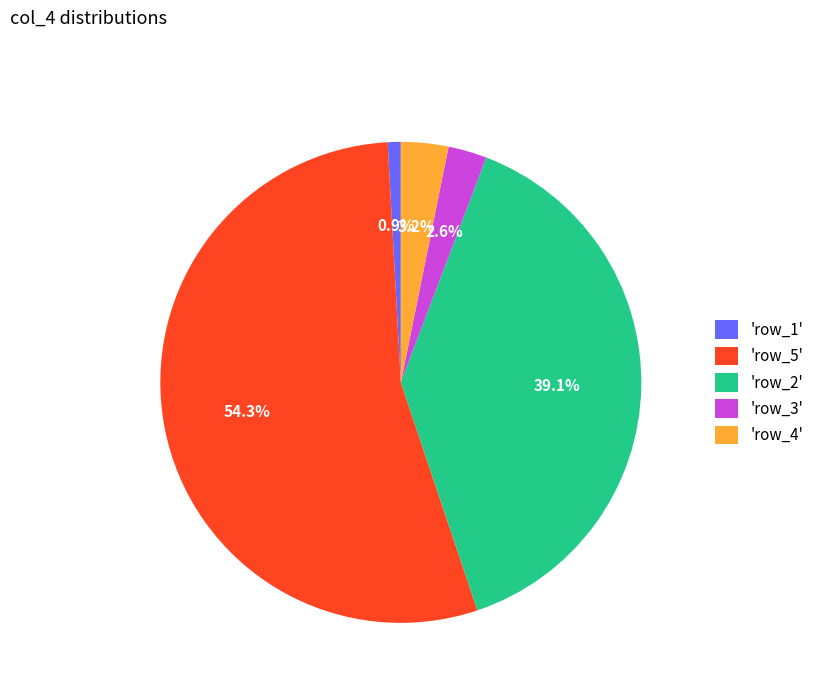

What percentage is NOT represented by 'row_1'?

99.1%